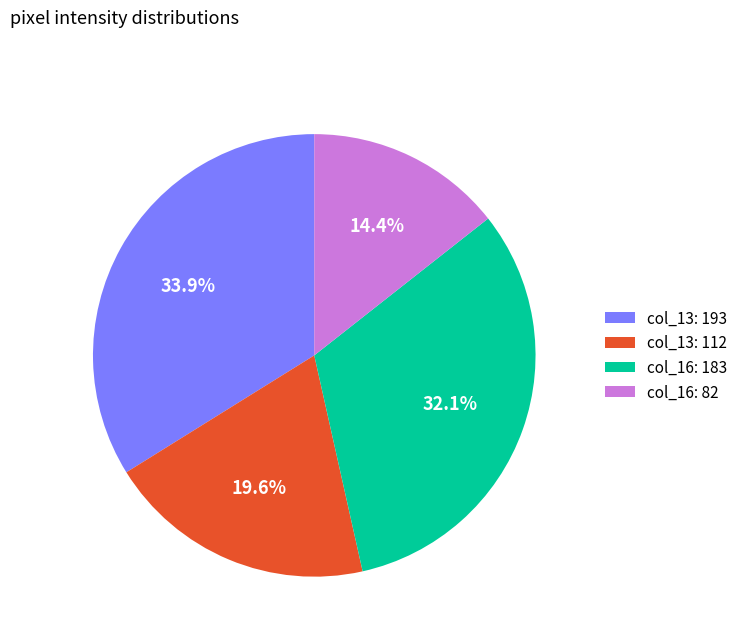

Rank the categories by value from lowest to highest.

col_16: 82, col_13: 112, col_16: 183, col_13: 193